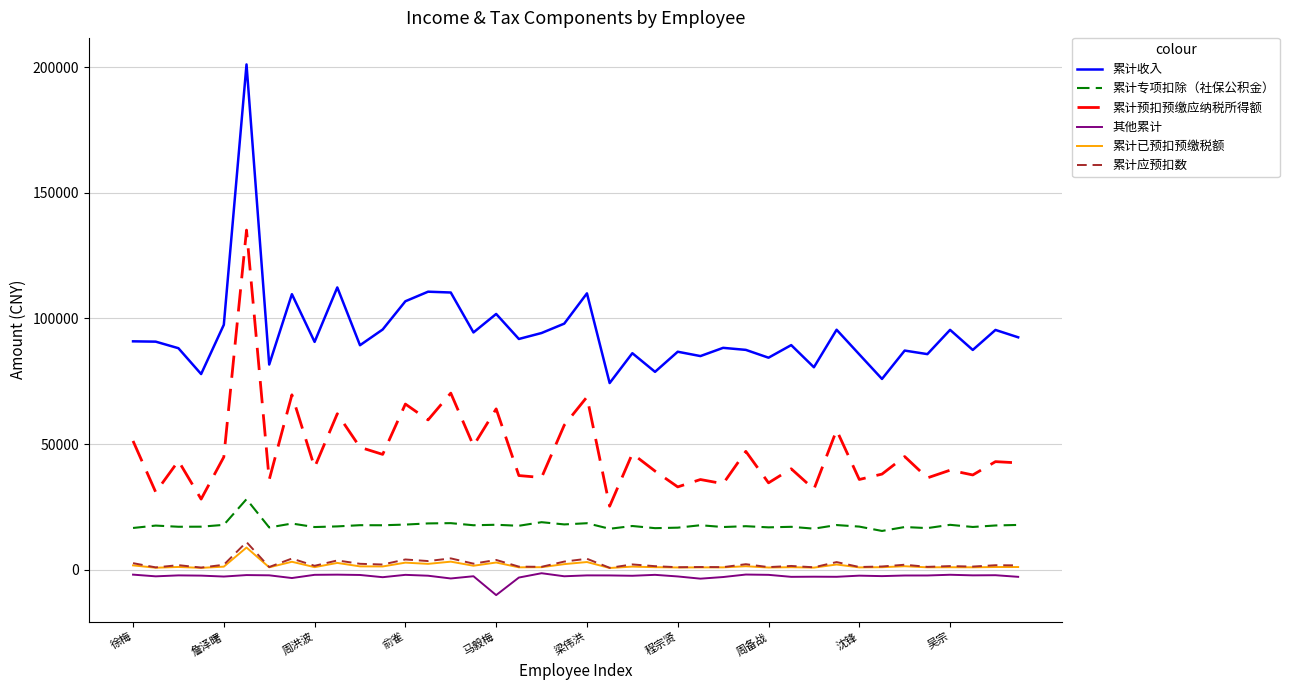

What is the greatest value displayed?

201135.6